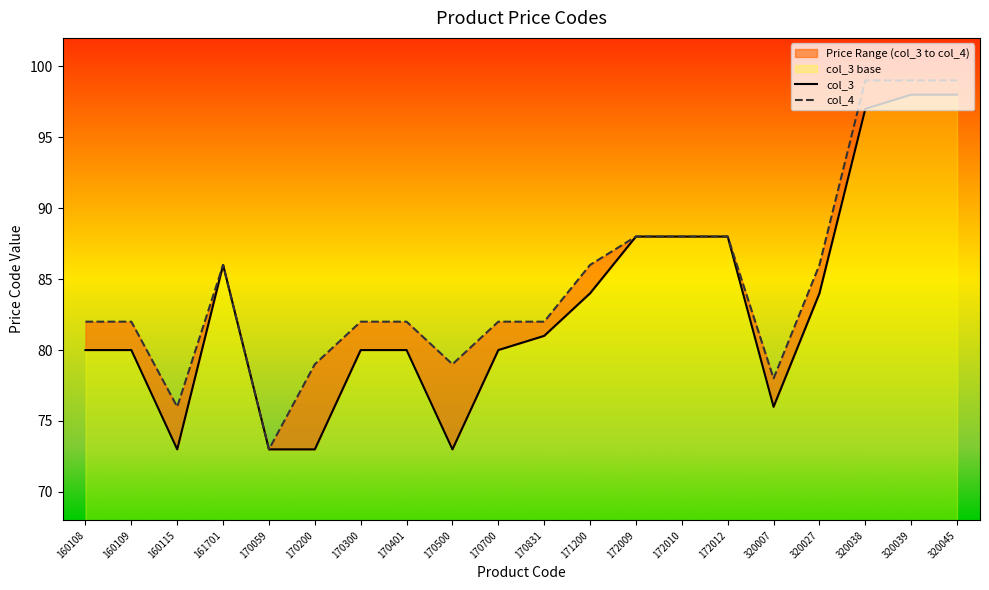

What is the maximum value for col_4?

99